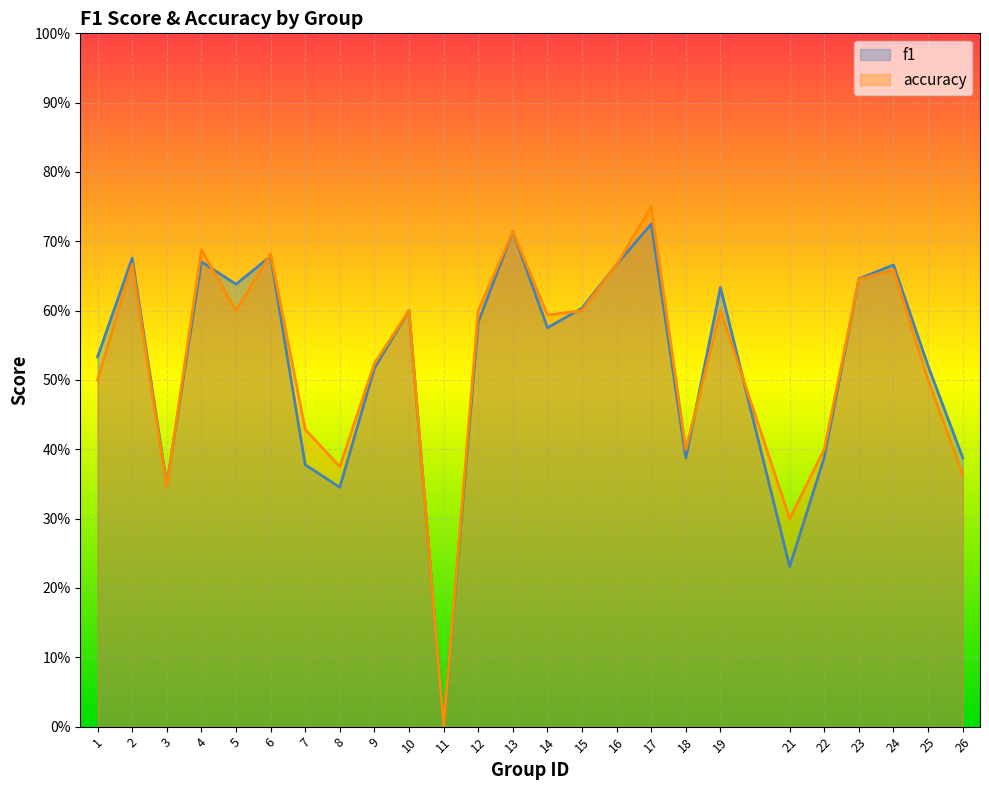

Does the chart display data point markers on the line(s)?

No